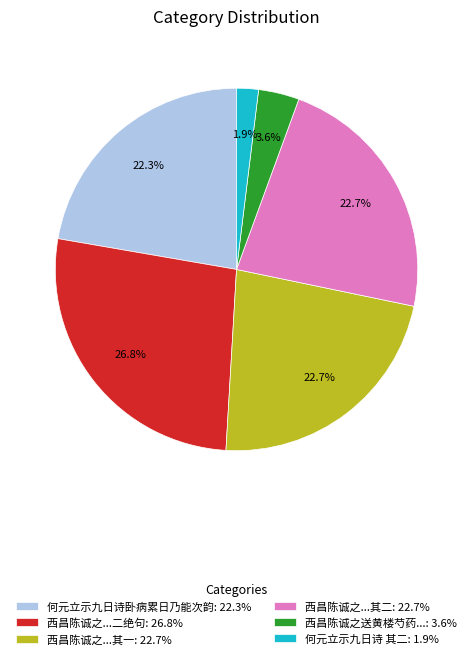

How many slices are in this pie chart?

6